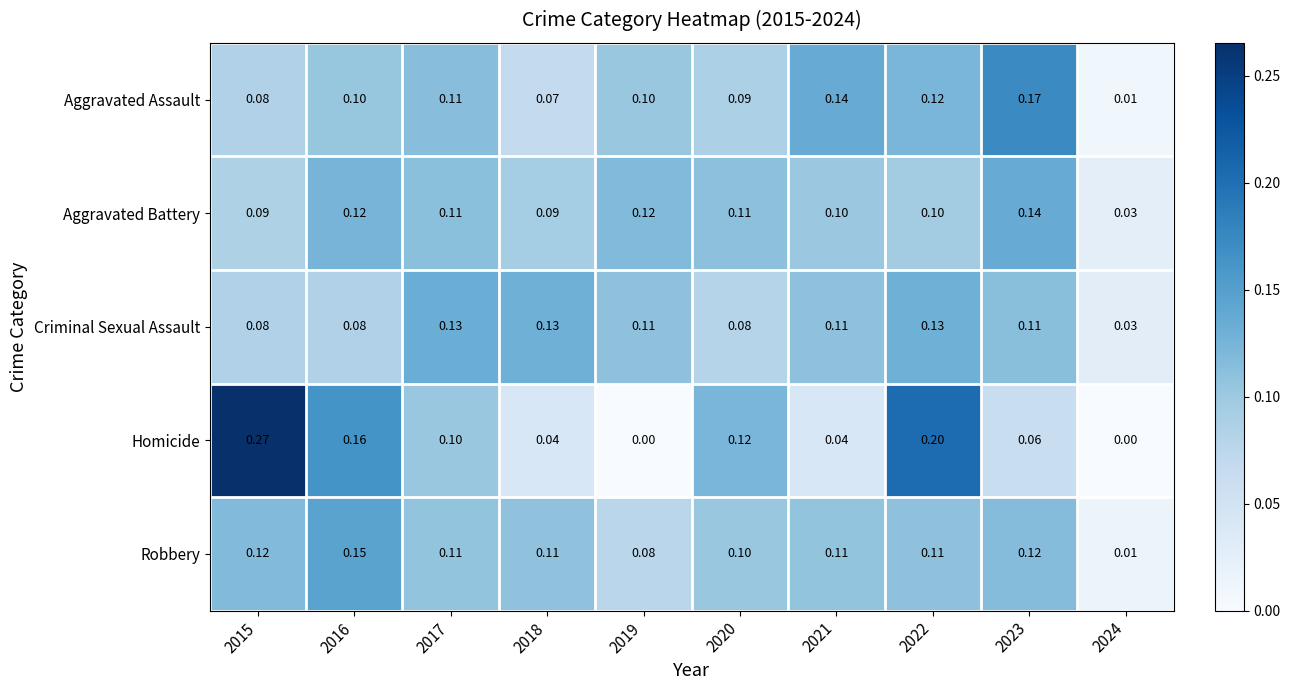

Which series has the largest total across all categories?

Robbery